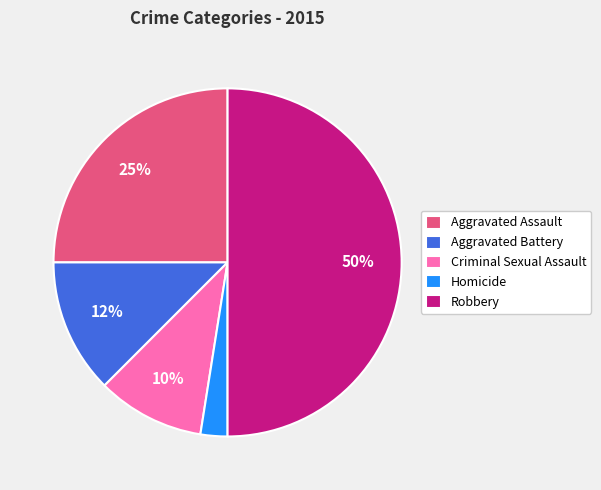

How many segments does this pie chart have?

5